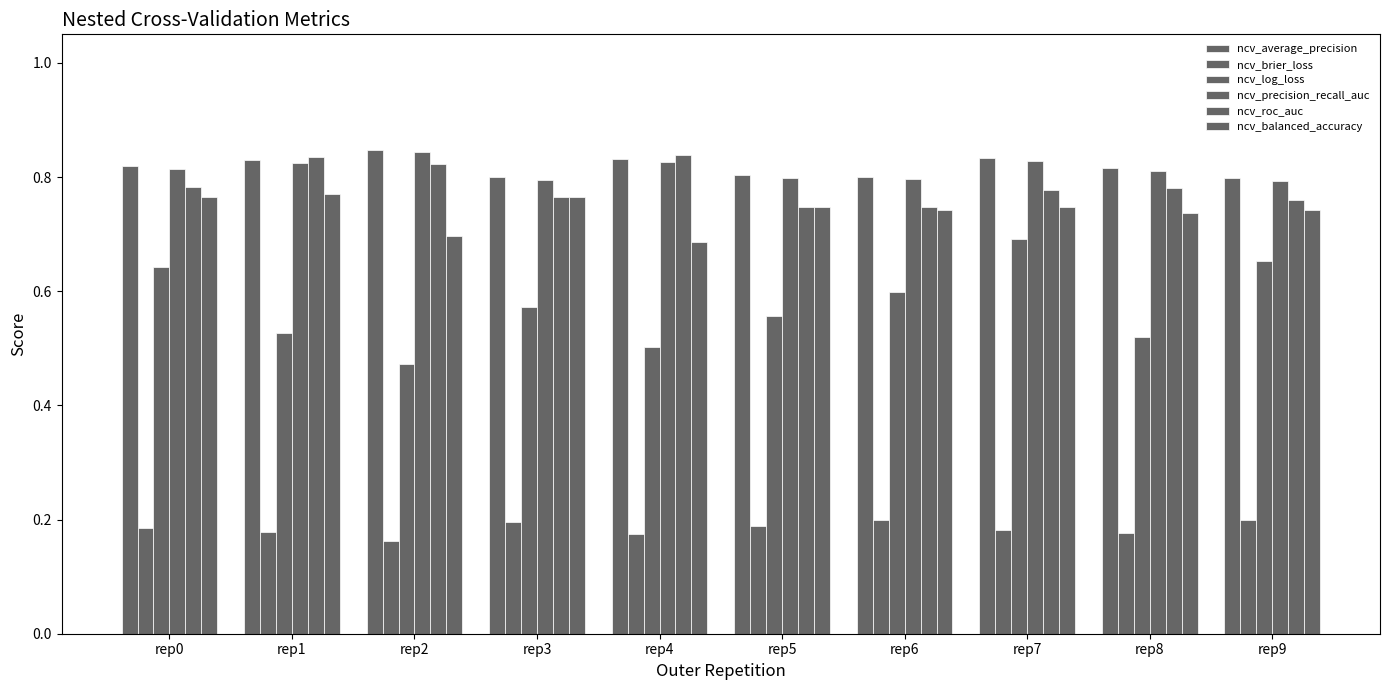

How many groups of bars are there?

10